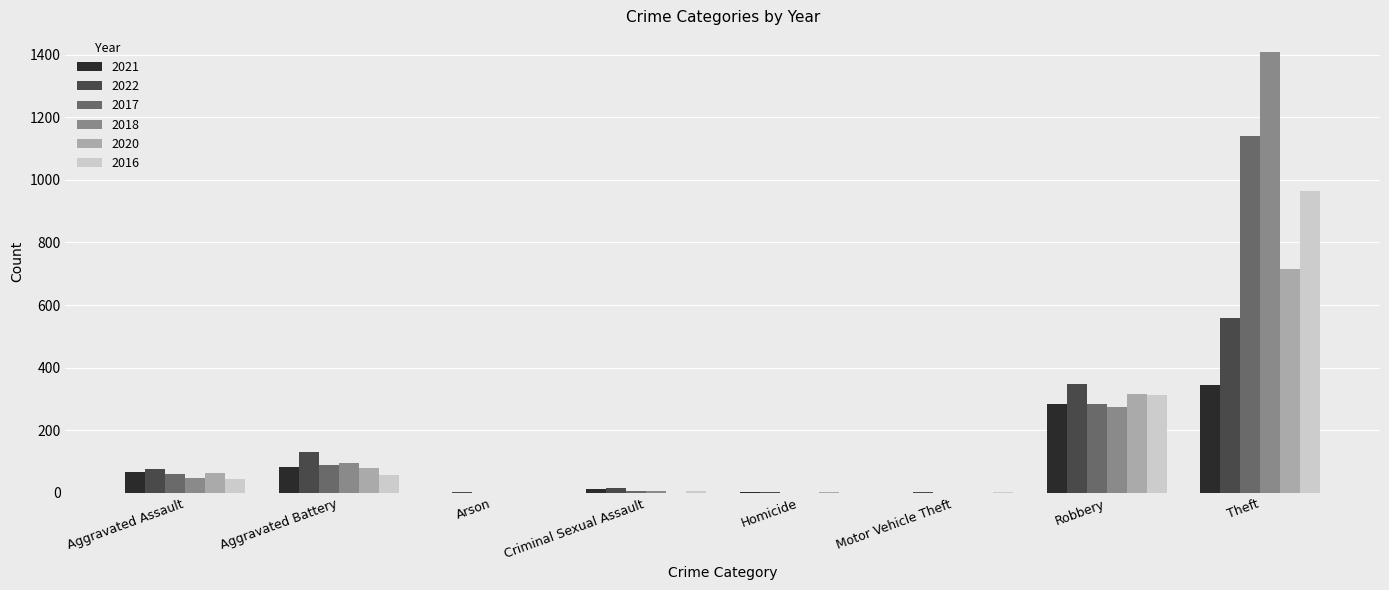

The value of 2021 at Theft is 526. True or false?

False